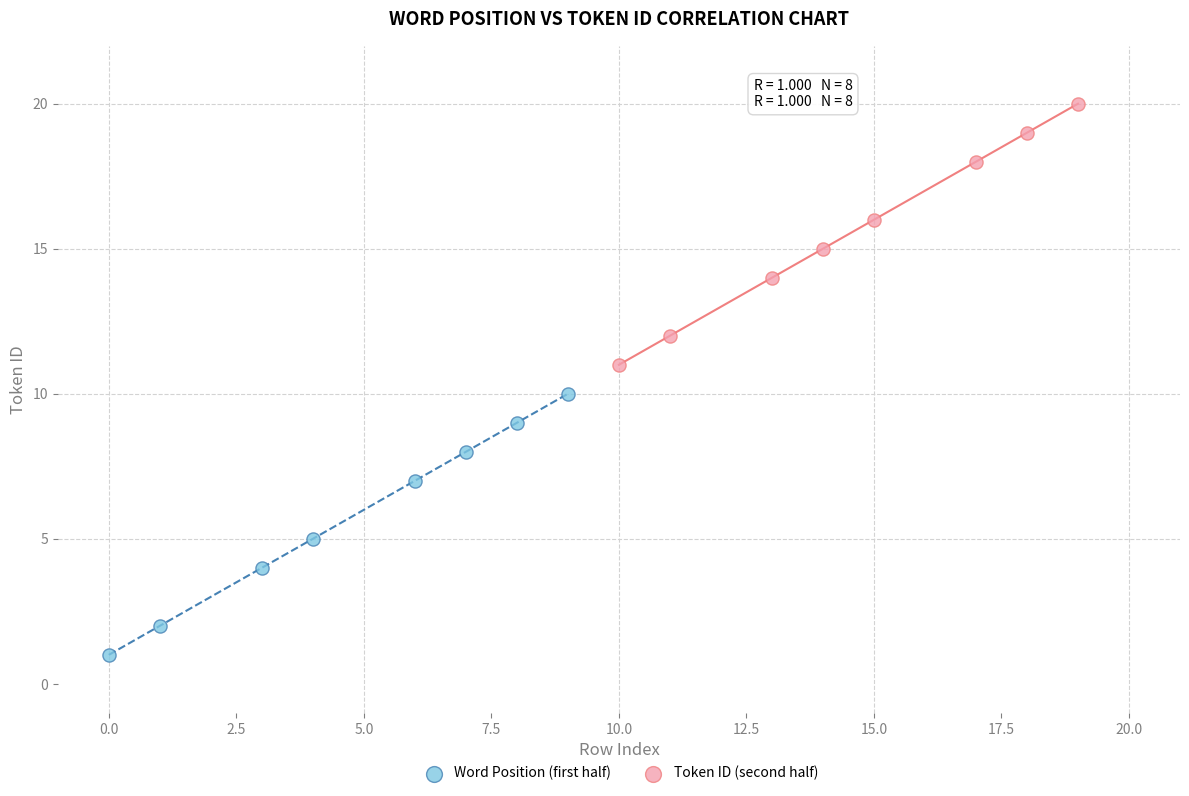

Which series contains the lowest Y value?

Word Position (first half)